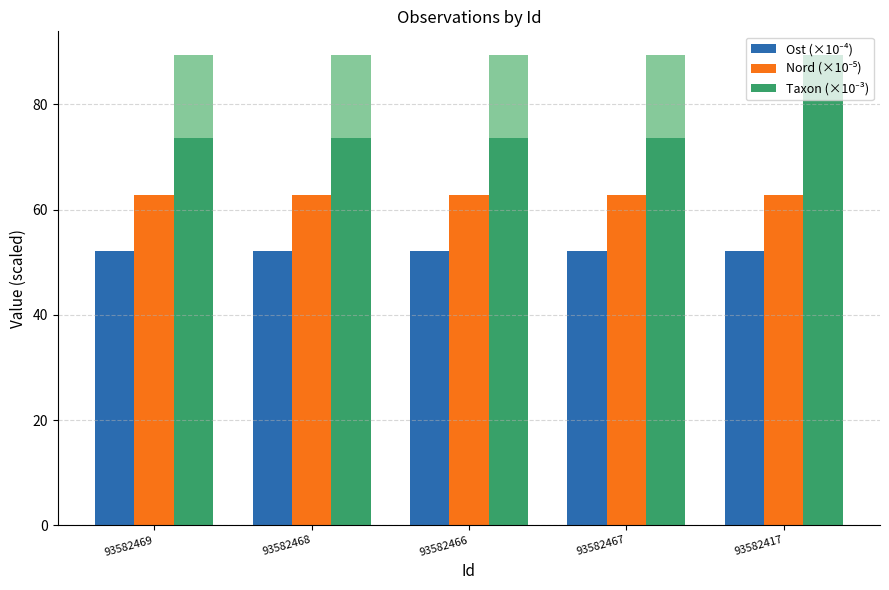

At 93582469, list the series in order from largest to smallest.

Taxon (×10⁻³), Nord (×10⁻⁵), Ost (×10⁻⁴)